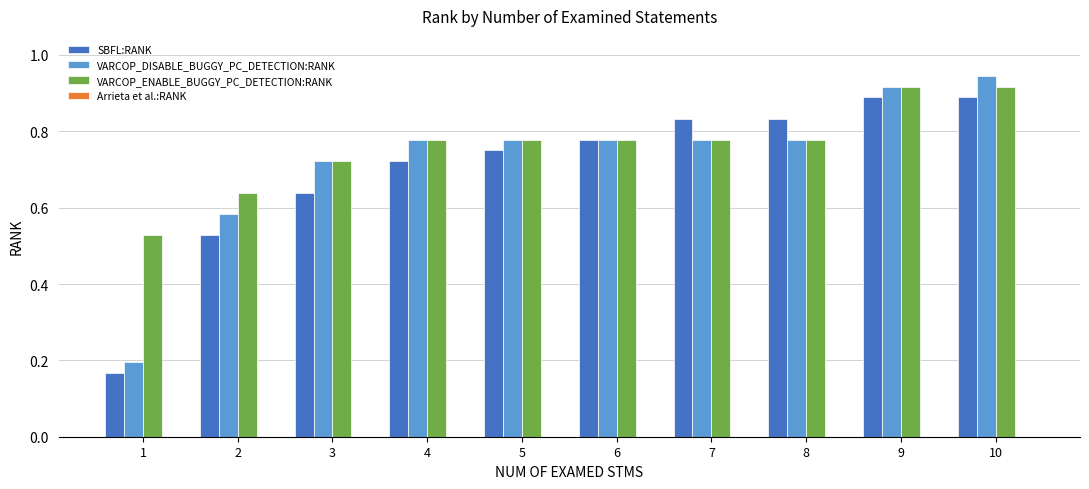

At how many categories does at least one series exceed 0?

10